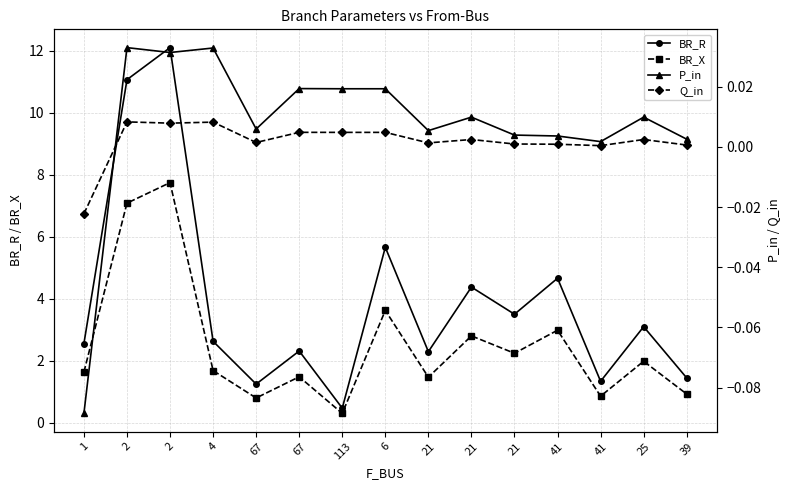

After their last crossing, which series has the higher values: P_in or Q_in?

P_in